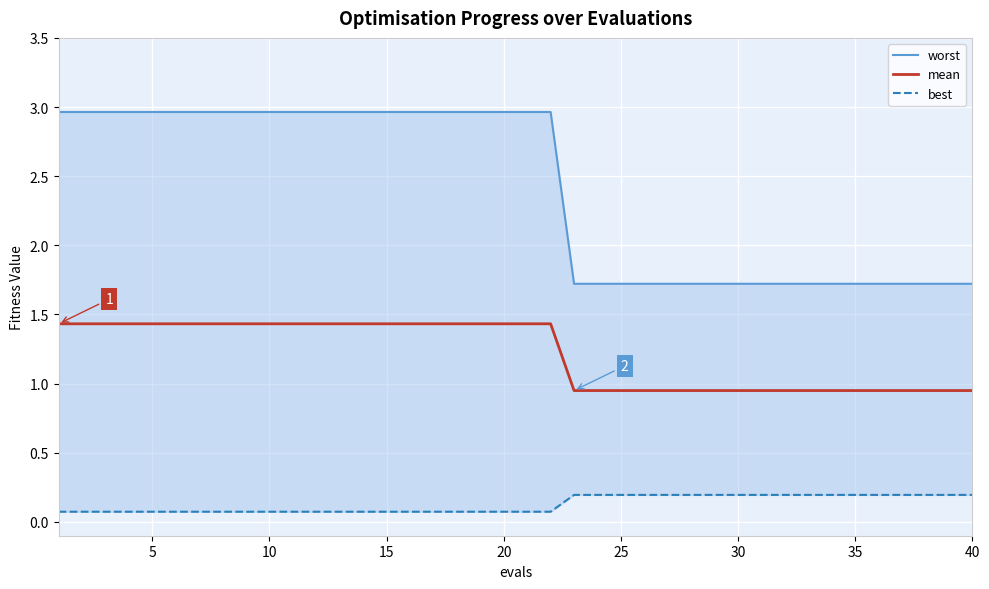

True or false: mean has a value of 2.0 at 10.

False